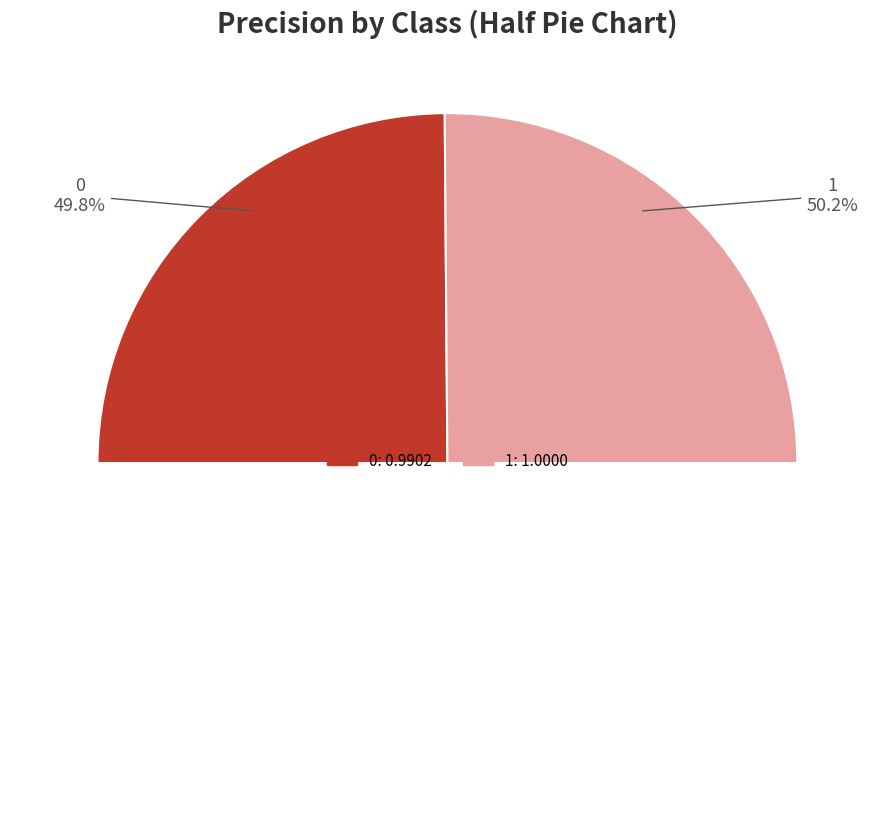

What portion of the pie excludes 0?

50.2%